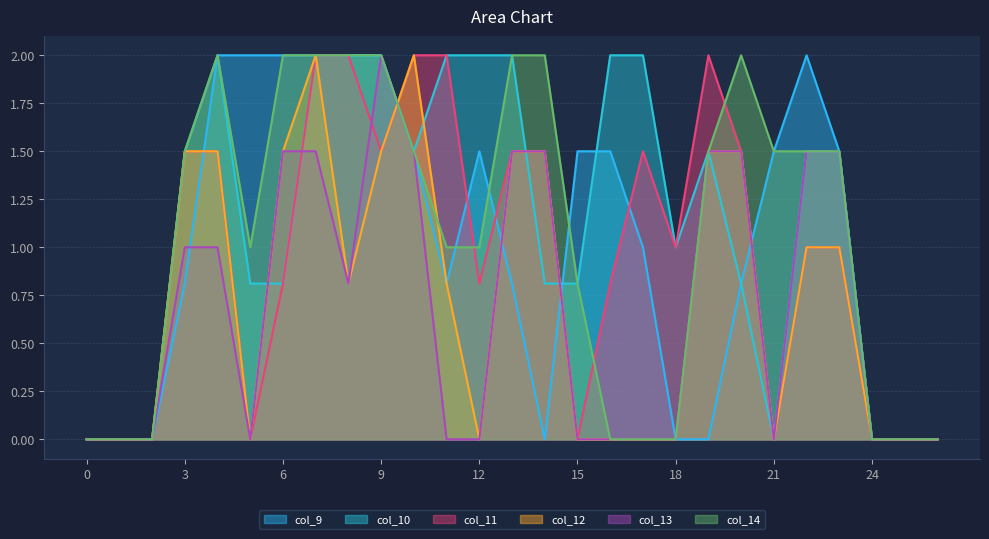

What is the sum of the col_13 values at 10 and 19?

3.0